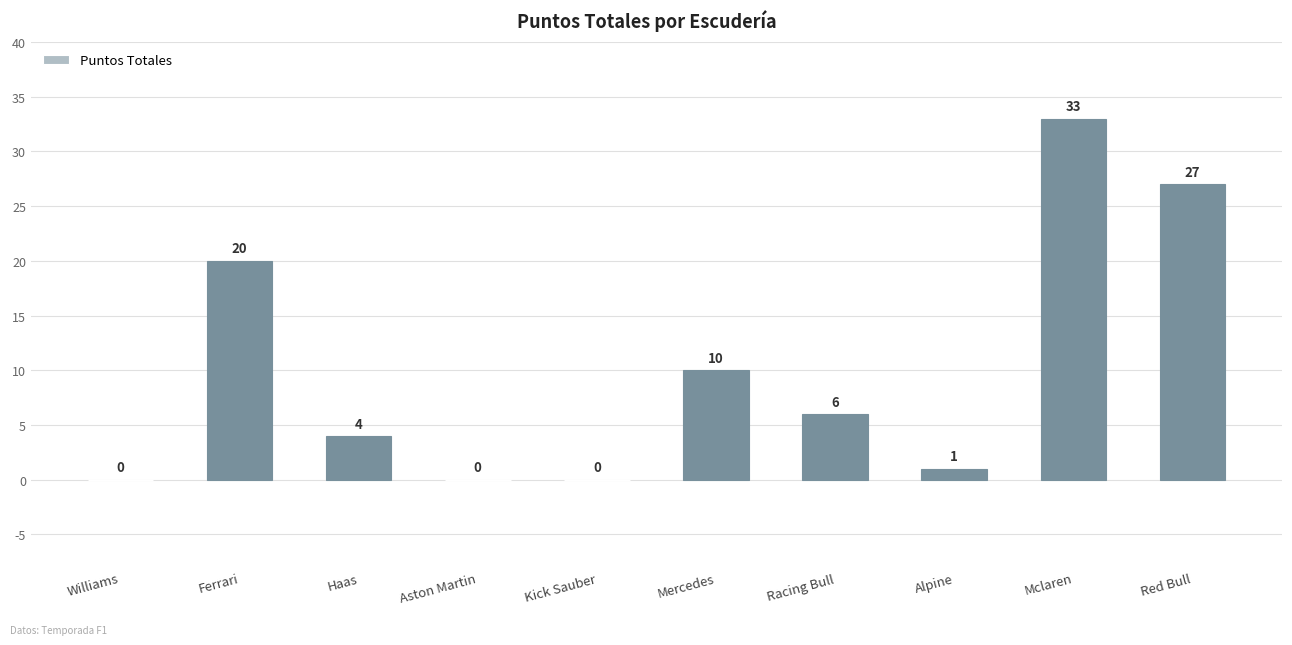

What is the greatest value displayed?

33